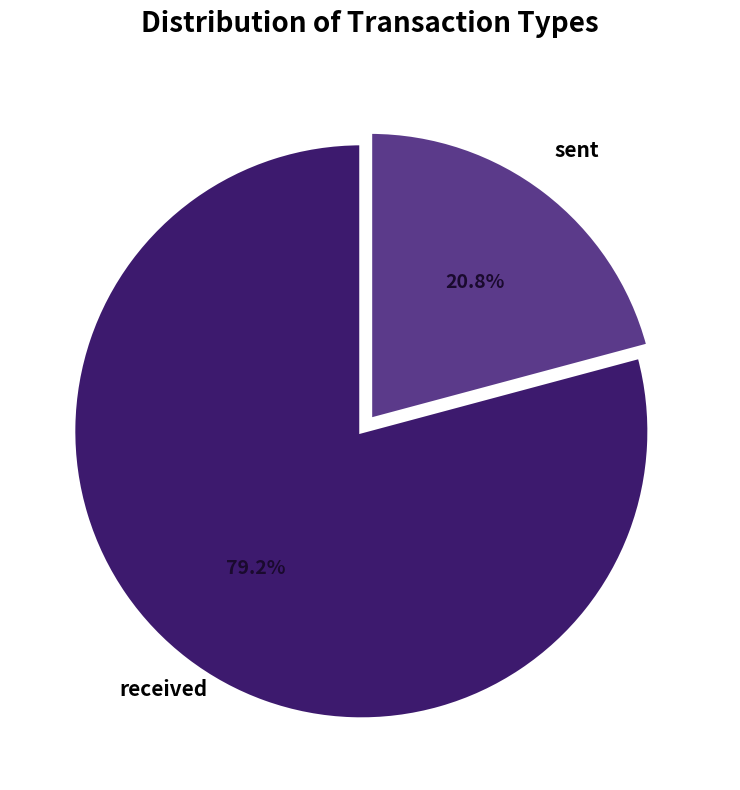

What percentage is the received slice, to the nearest percent?

79%